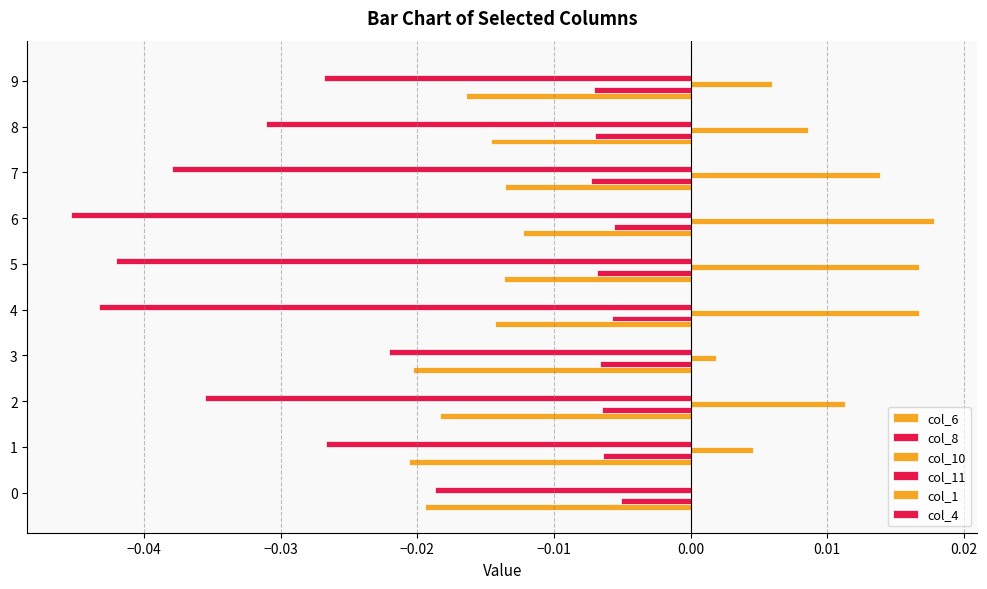

How many categories are shown in the chart?

10